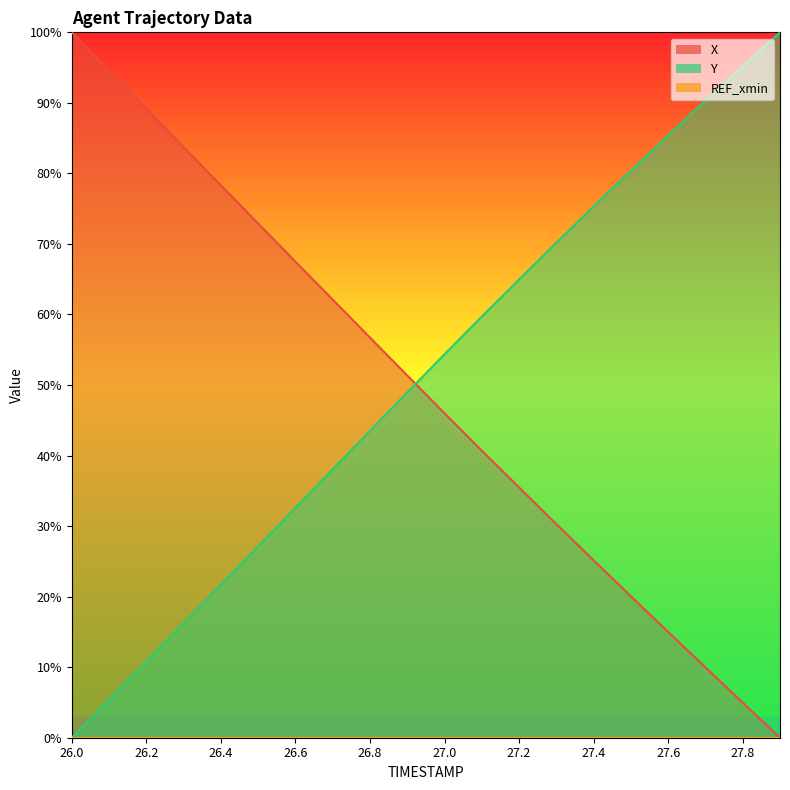

What is the difference between the highest and lowest values at 27.6?

0.7